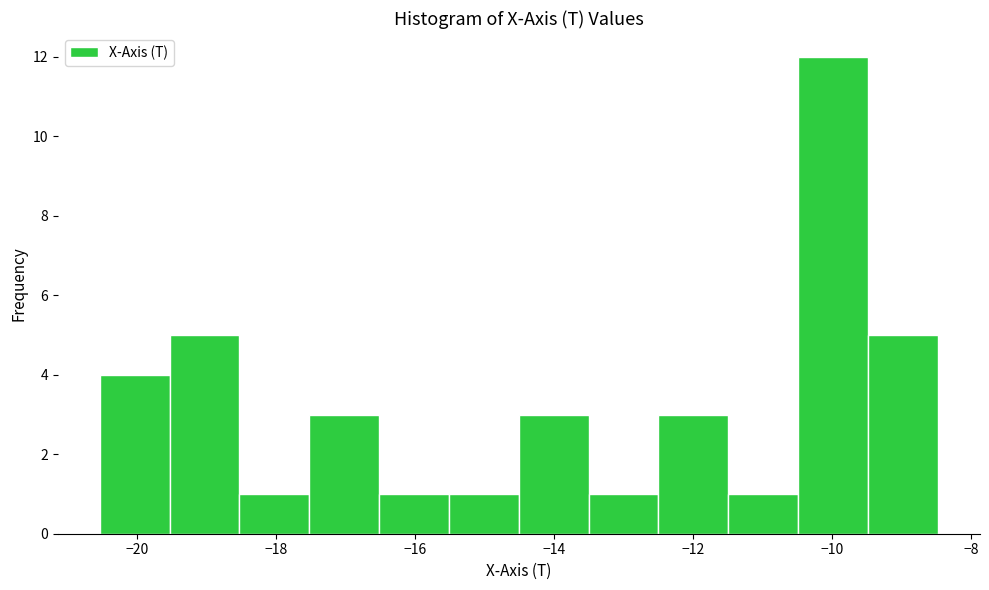

What is the height of the bar covering -14.6 to -13.6 on the x-axis? Neither the bar edges nor the heights are printed on the chart, so give them approximately, as read against the axes.

3